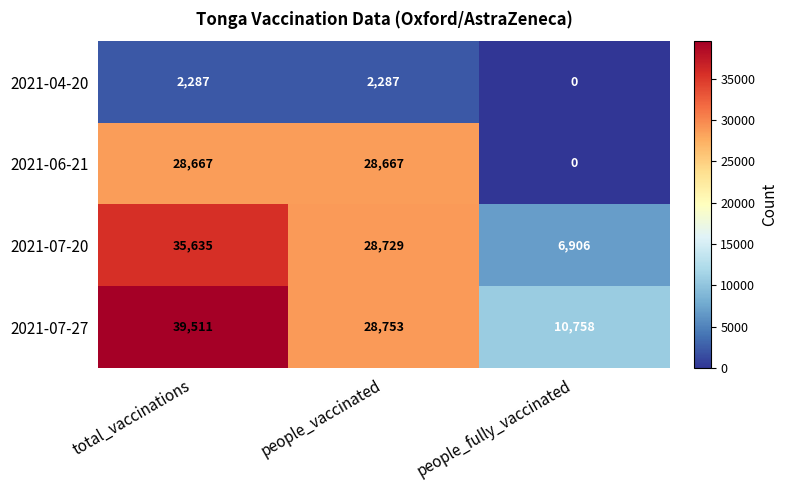

At which label does 2021-07-20 first exceed 28729?

total_vaccinations